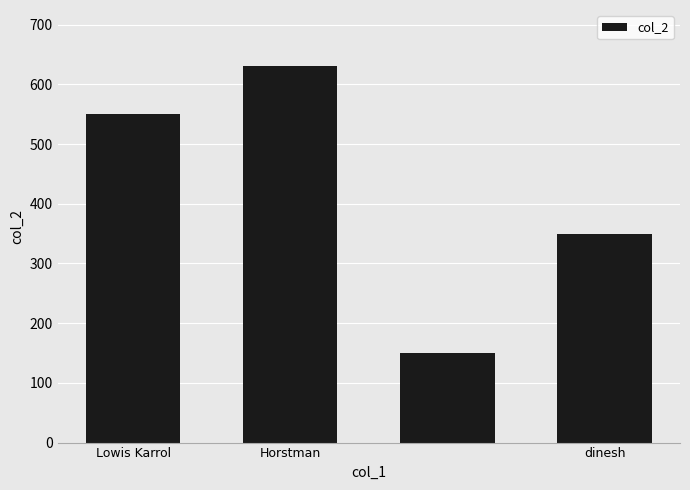

Reading left to right, list all the values displayed in this chart.

550	630	150	350